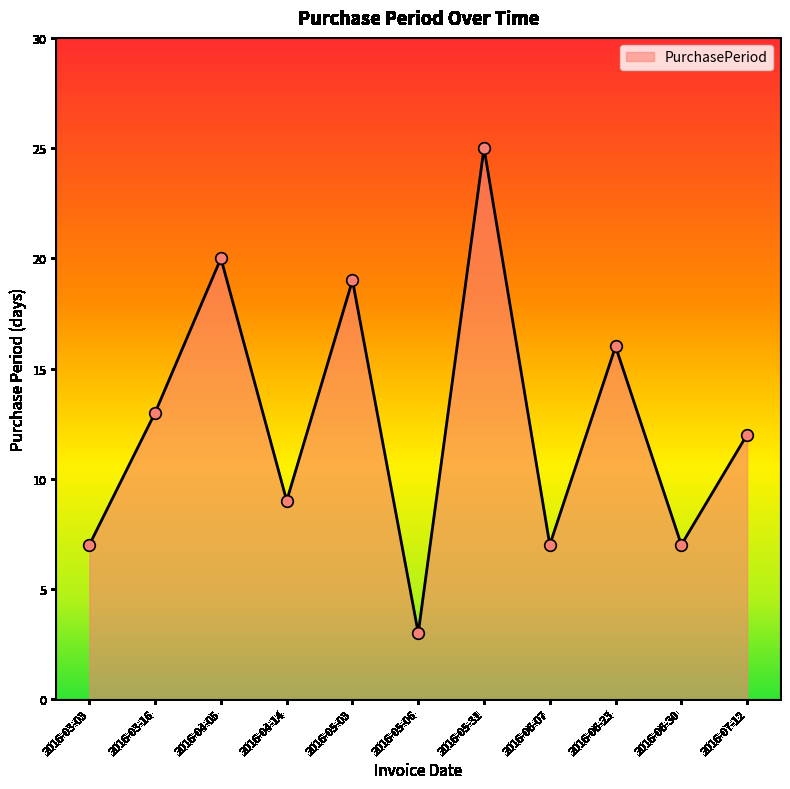

Between 2016-05-31 and 2016-06-23, which is larger?

2016-05-31